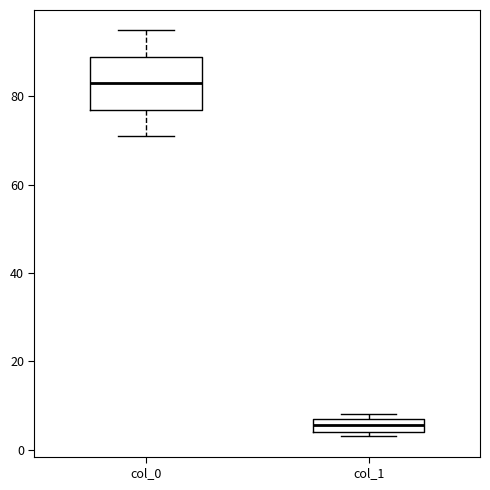

Which box has the highest median line?

col_0